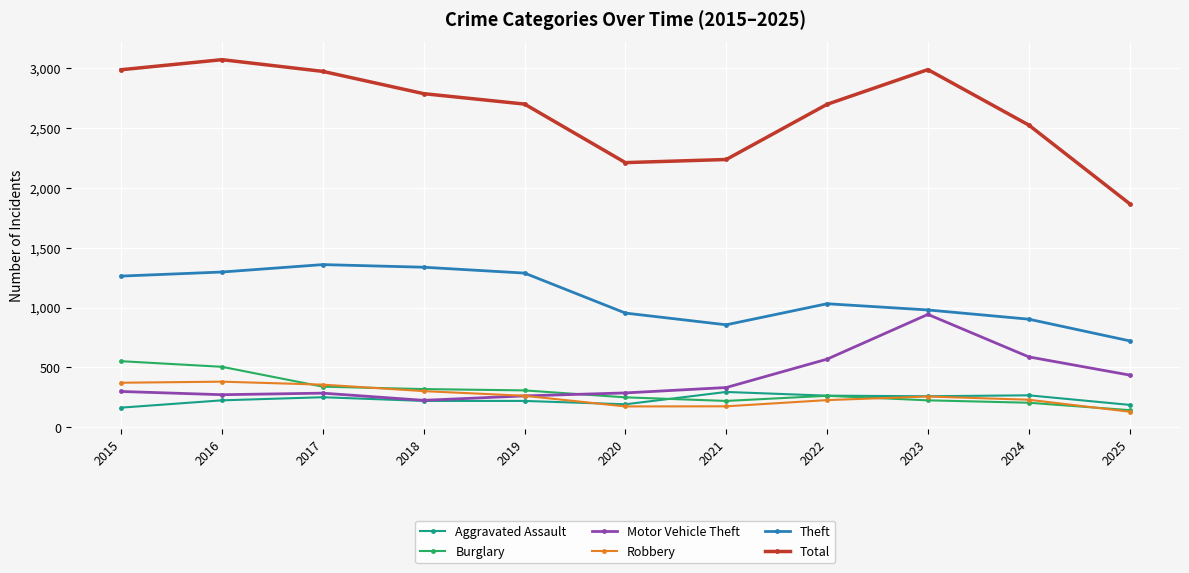

What is the approximate value of Total at 2019, to the nearest 10?

2700